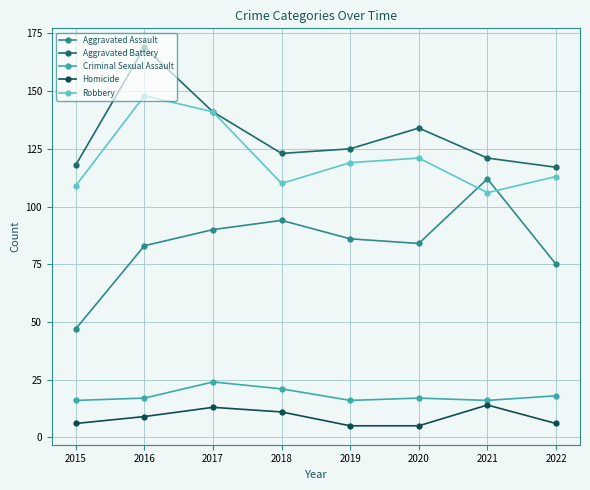

What is the difference between the highest and lowest values at 2017?

128